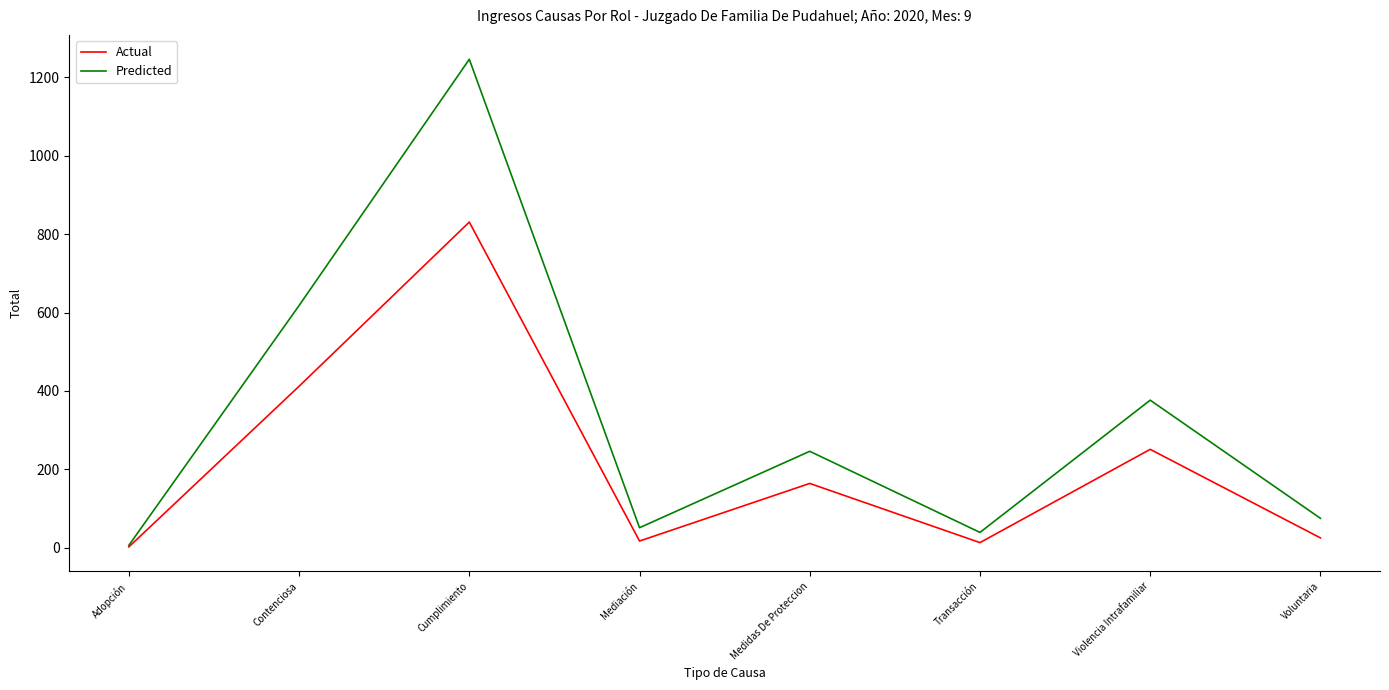

Read the Actual value at Adopción.

2.0